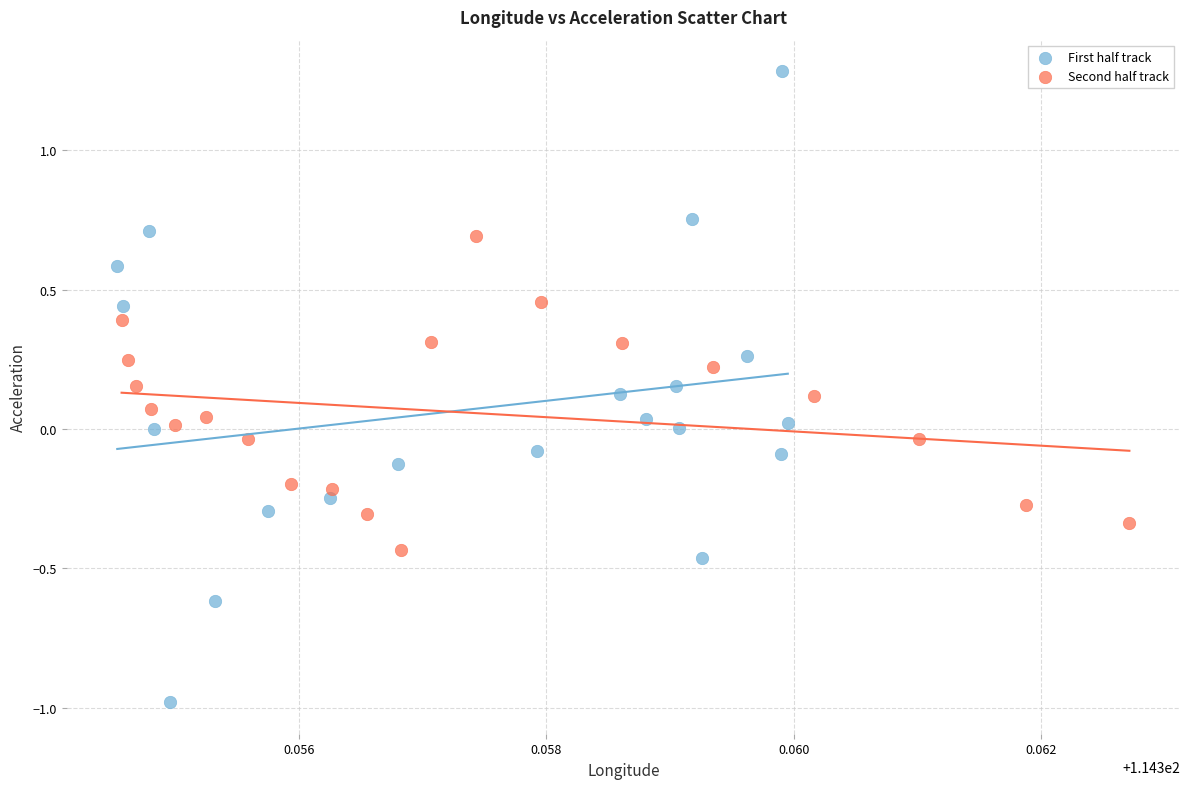

Which series contains the highest Y value?

First half track